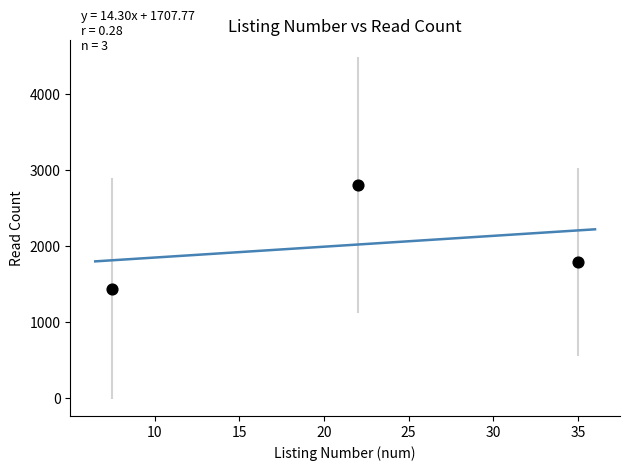

What is the average Y value?

2015.3